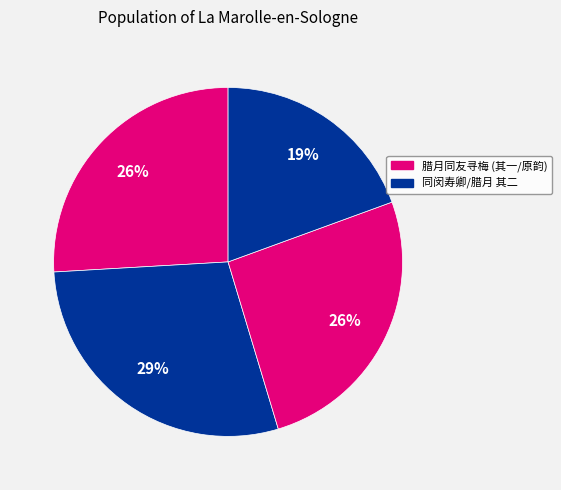

How many slices are in this pie chart?

4